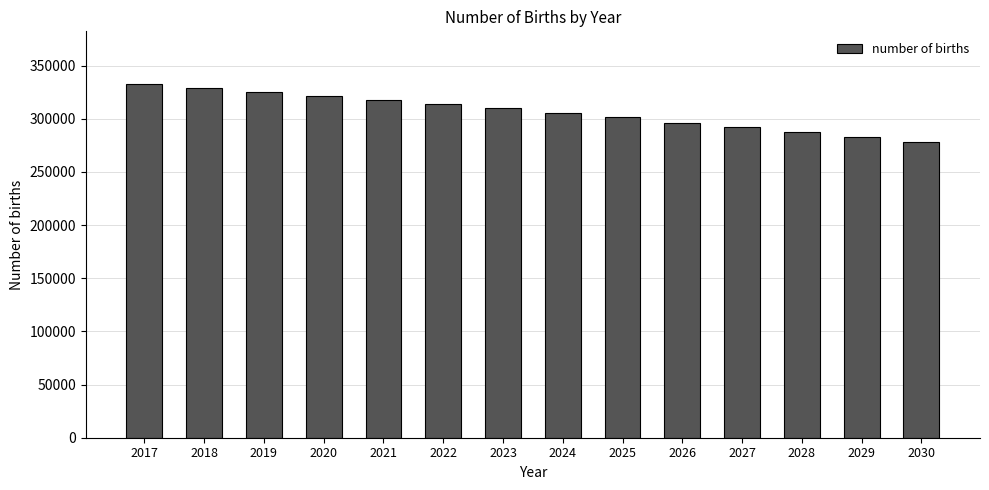

What is the change in value from 2018 to 2028?

-41558.4